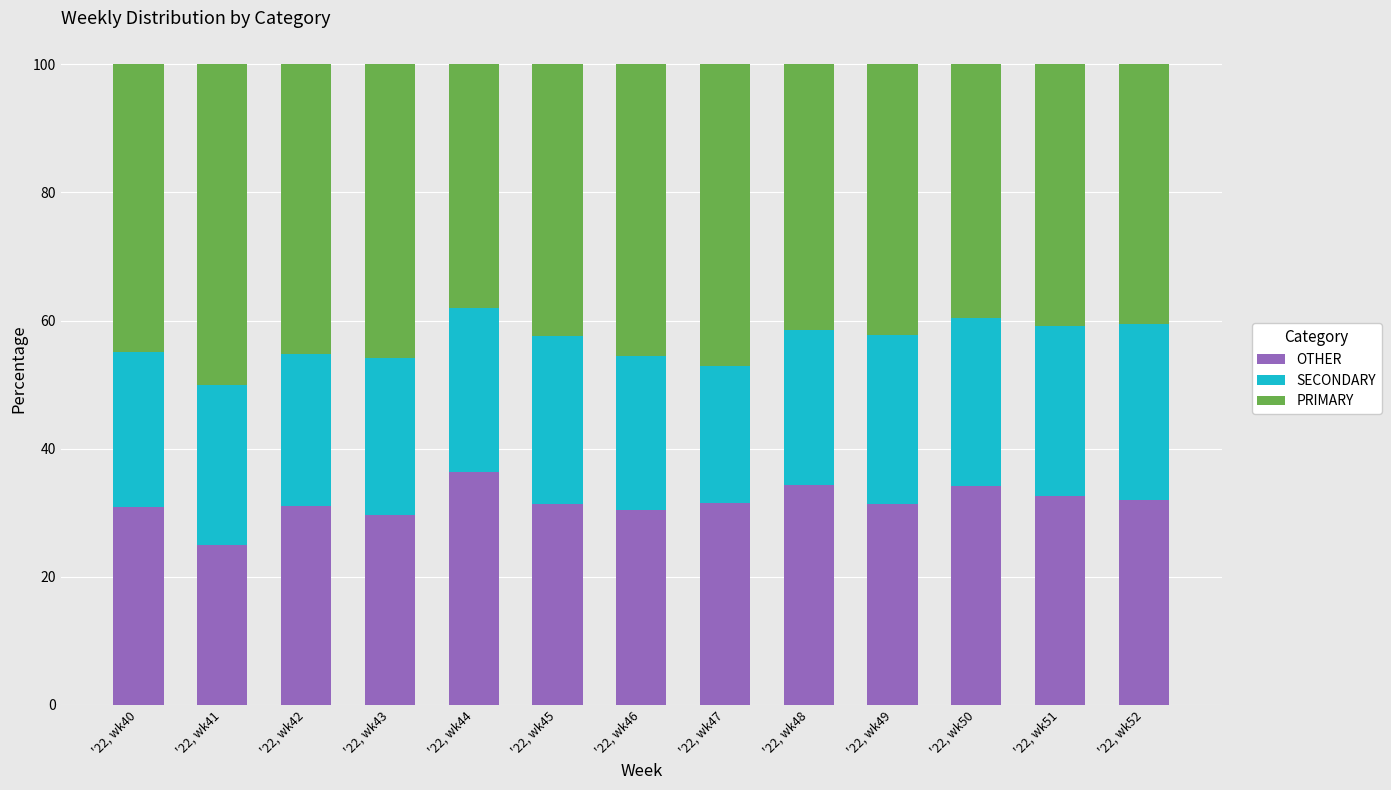

What is the highest value of the OTHER series?

36.4